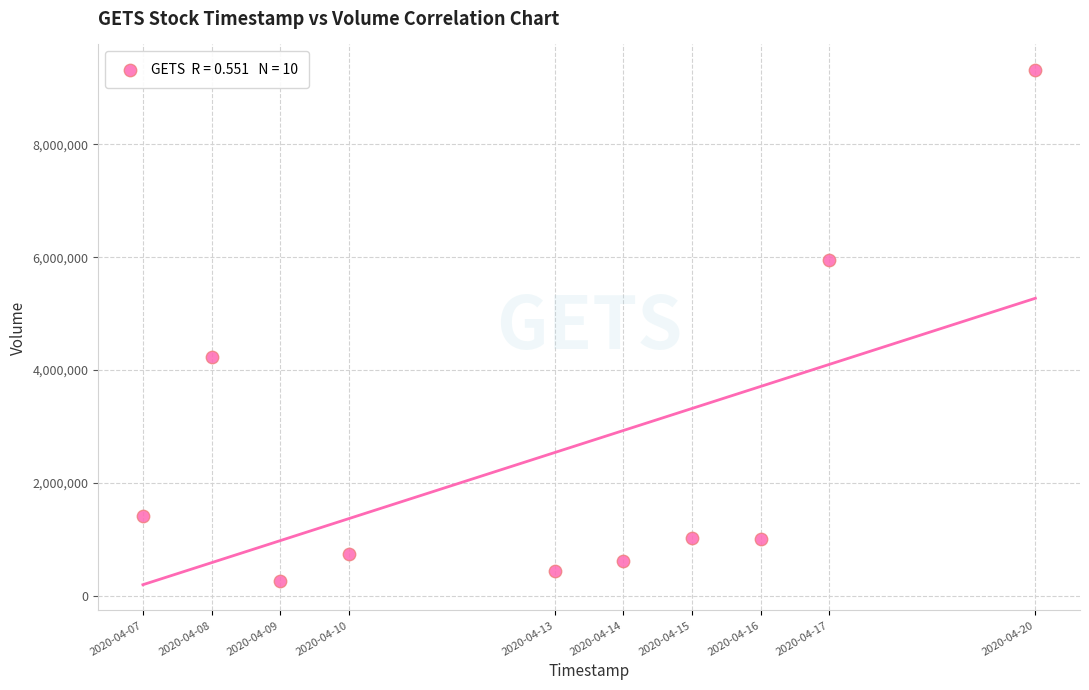

What Y value in the scatter plot is closest to 4791300?

4225200